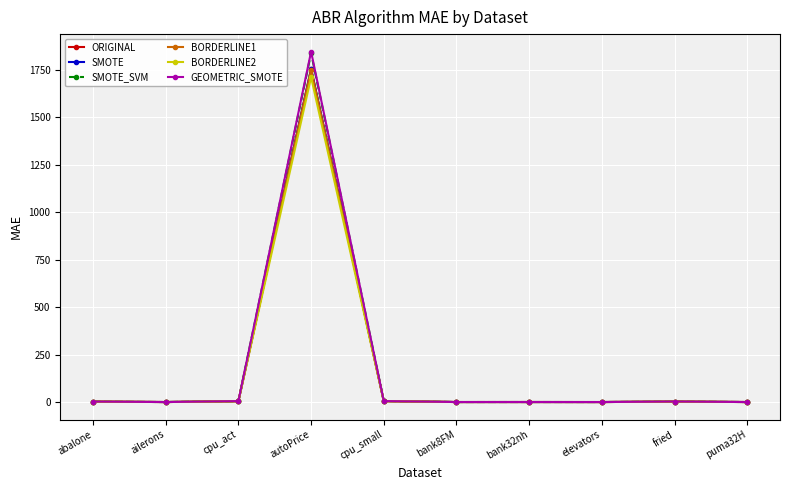

Which category has the highest value across all series?

autoPrice